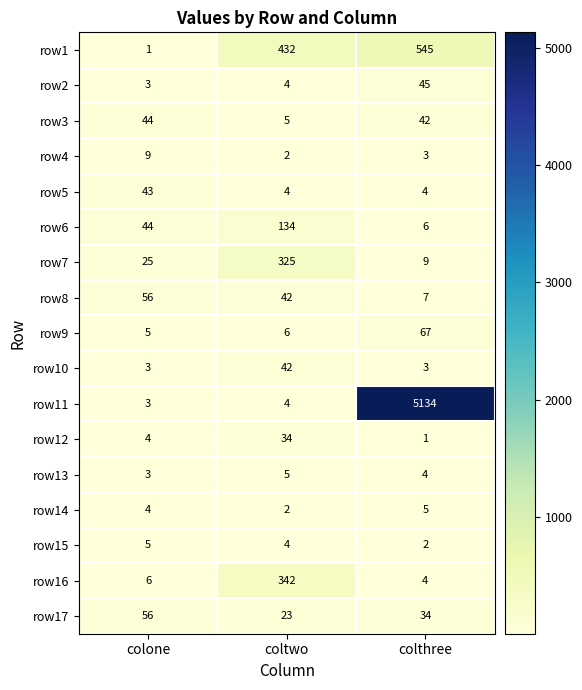

What is the smallest value displayed?

1